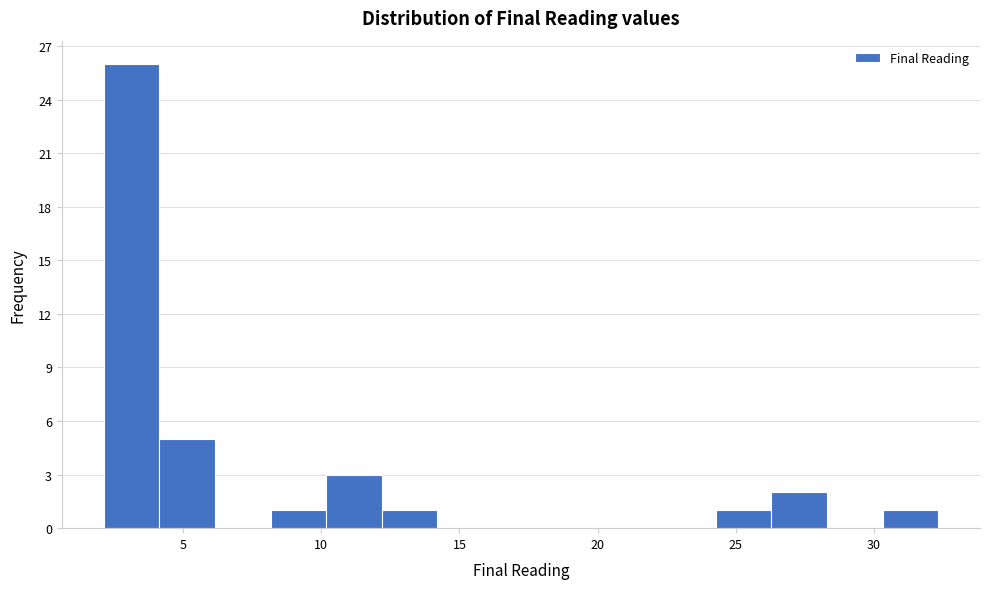

Over which range of the x-axis is the bar tallest?

2.0 to 4.0